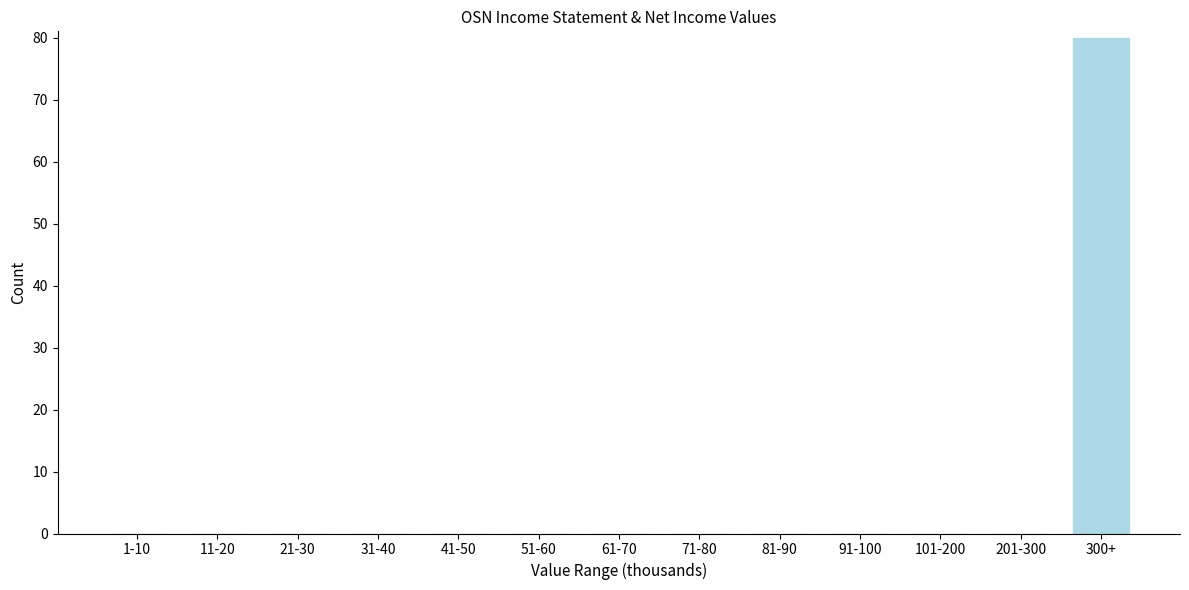

Reading left to right, list all the values displayed in this chart.

1-10=0	11-20=0	21-30=0	31-40=0	41-50=0	51-60=0	61-70=0	71-80=0	81-90=0	91-100=0	101-200=0	201-300=0	300+=80